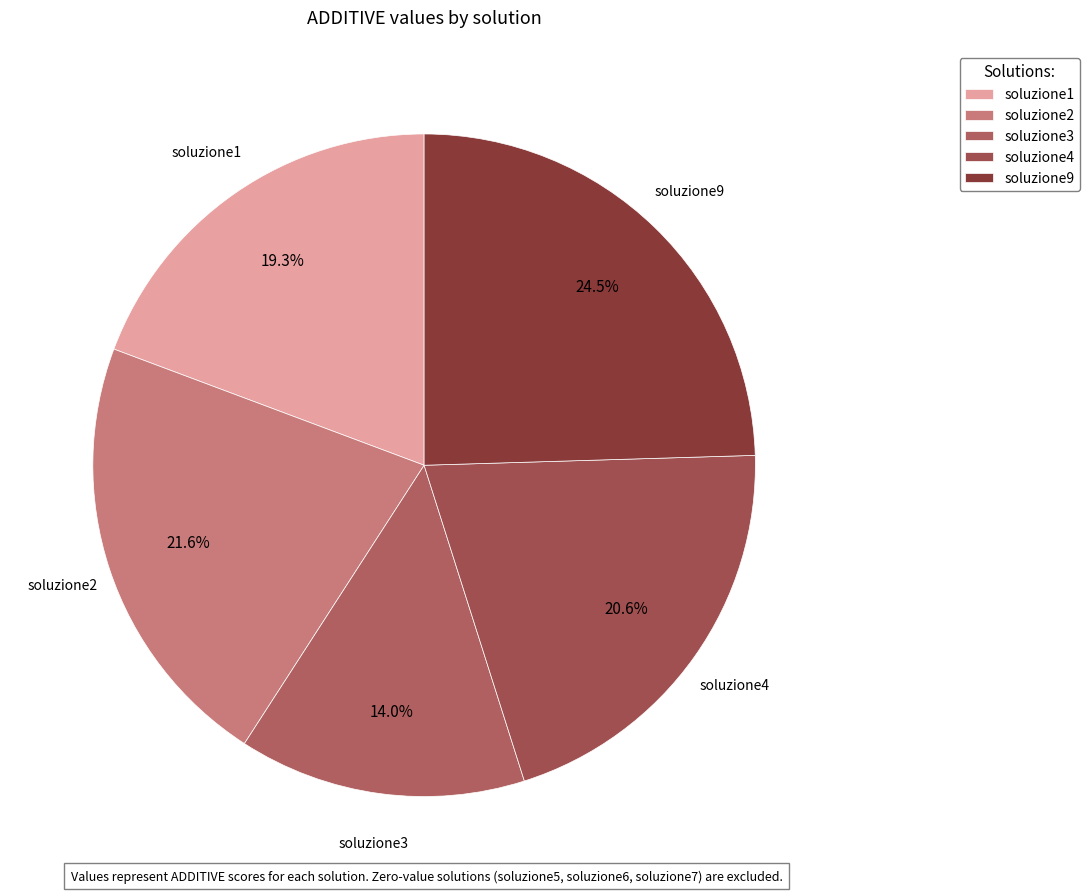

Combined, do soluzione4 and soluzione3 account for over 50%?

No